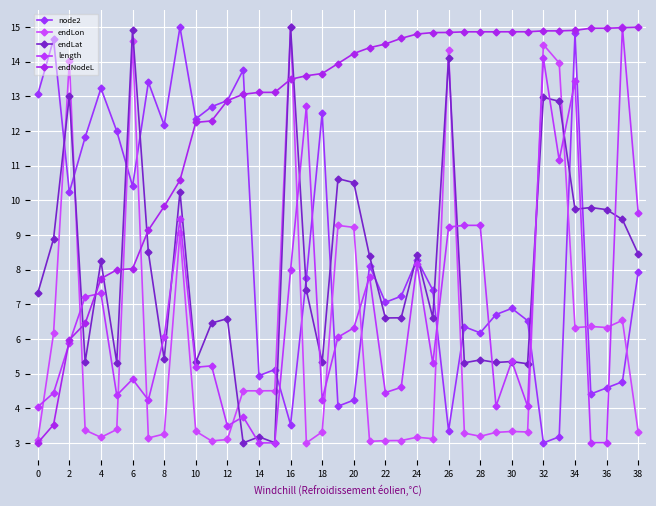

What is the average value of the node2 series?

8.6